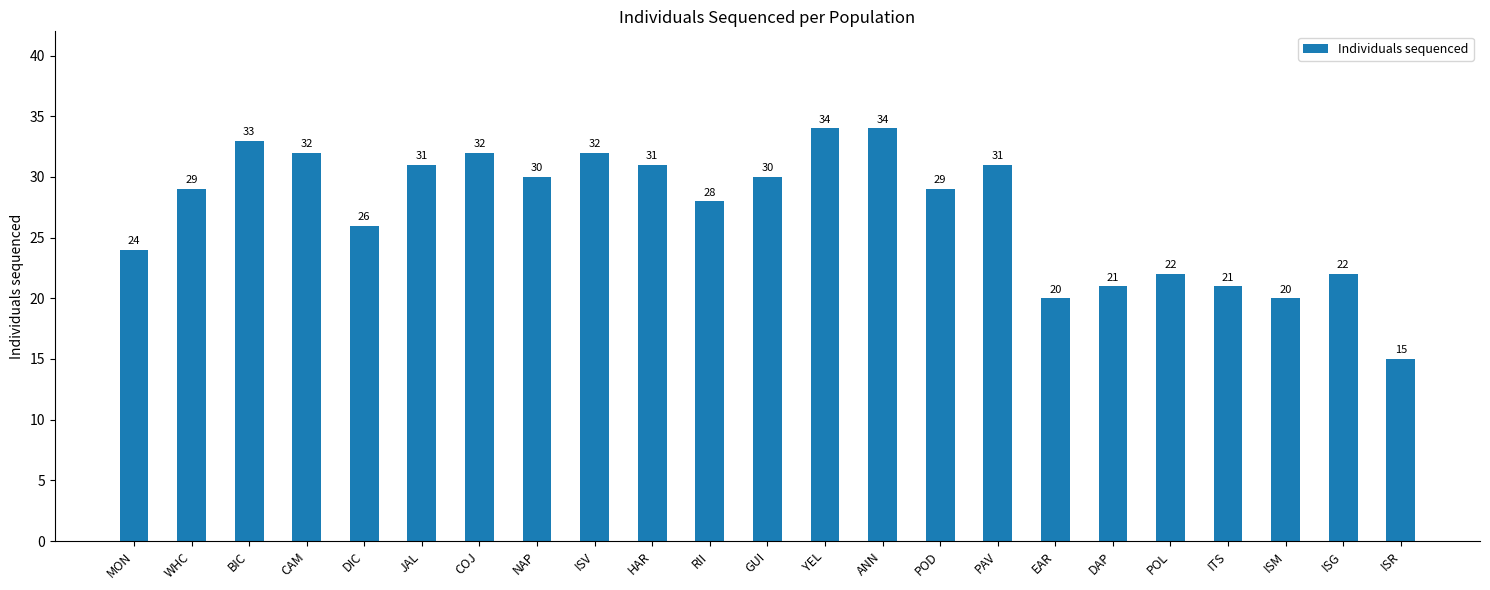

True or false: the data shows 33 at BIC.

True